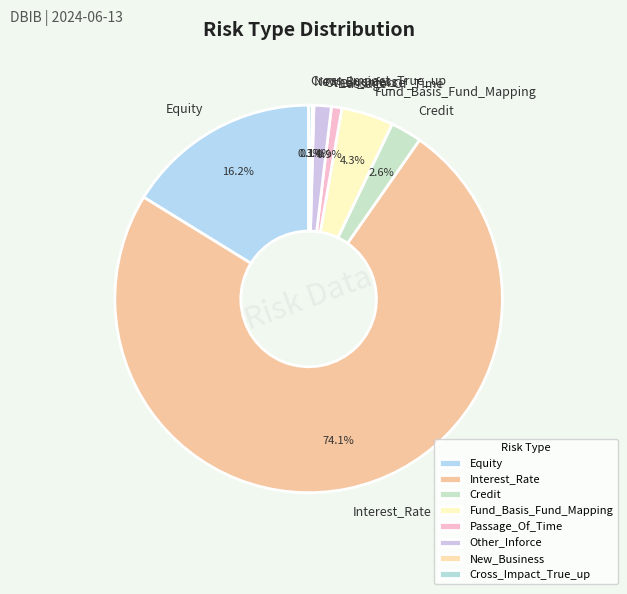

To the nearest percent, what portion does Equity represent?

16%